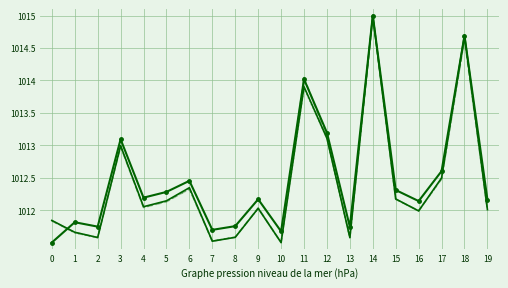

At which category is the sum across all series the highest?

14